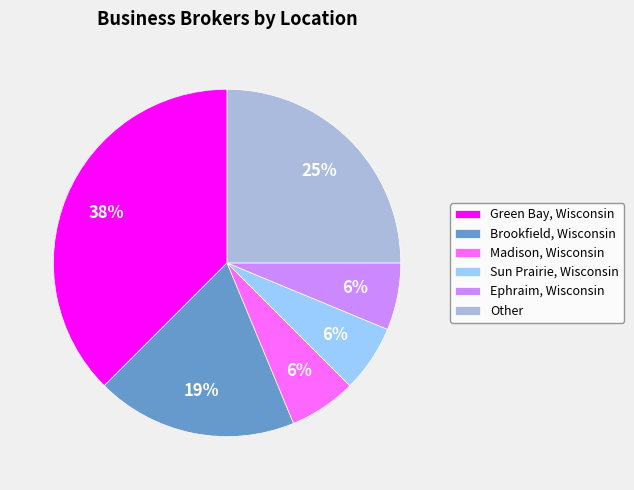

Which category has the biggest portion of the pie?

Green Bay, Wisconsin